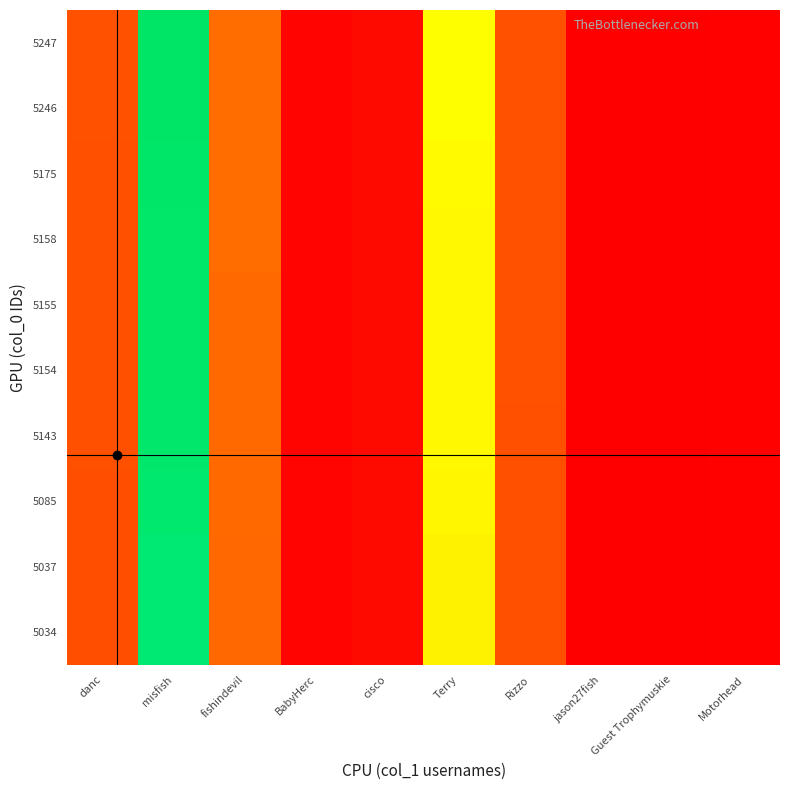

List the series in order of their peak value, lowest first.

5034, 5037, 5085, 5143, 5154, 5155, 5158, 5175, 5246, 5247